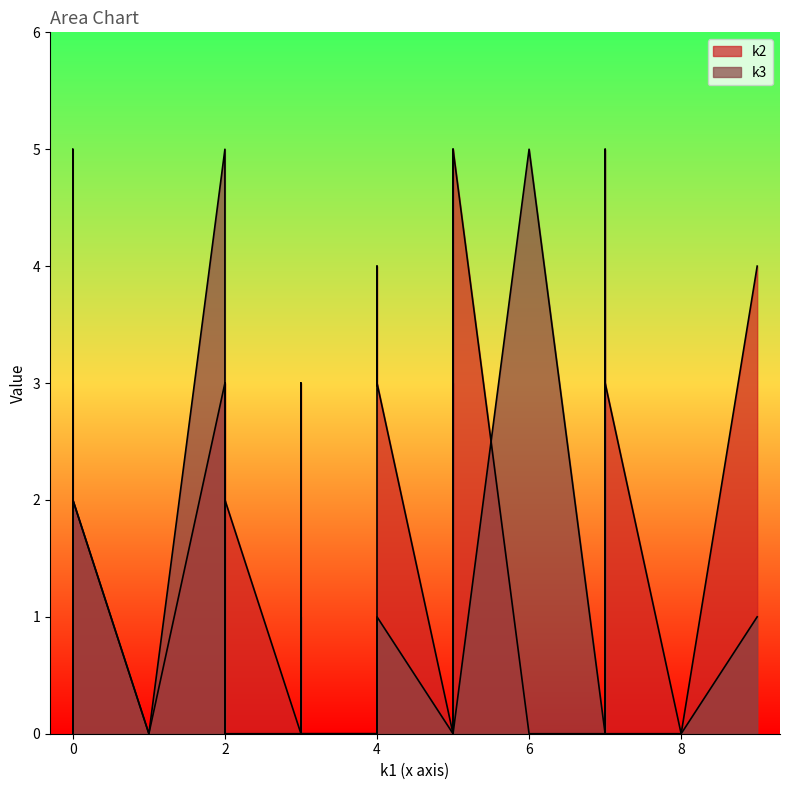

Count the number of data series in this chart.

2